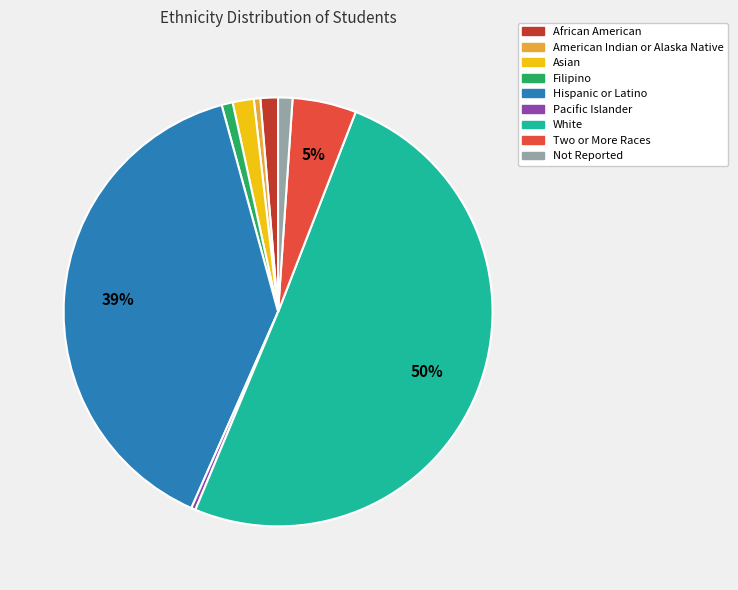

To the nearest percent, what percentage of the pie is Asian?

2%